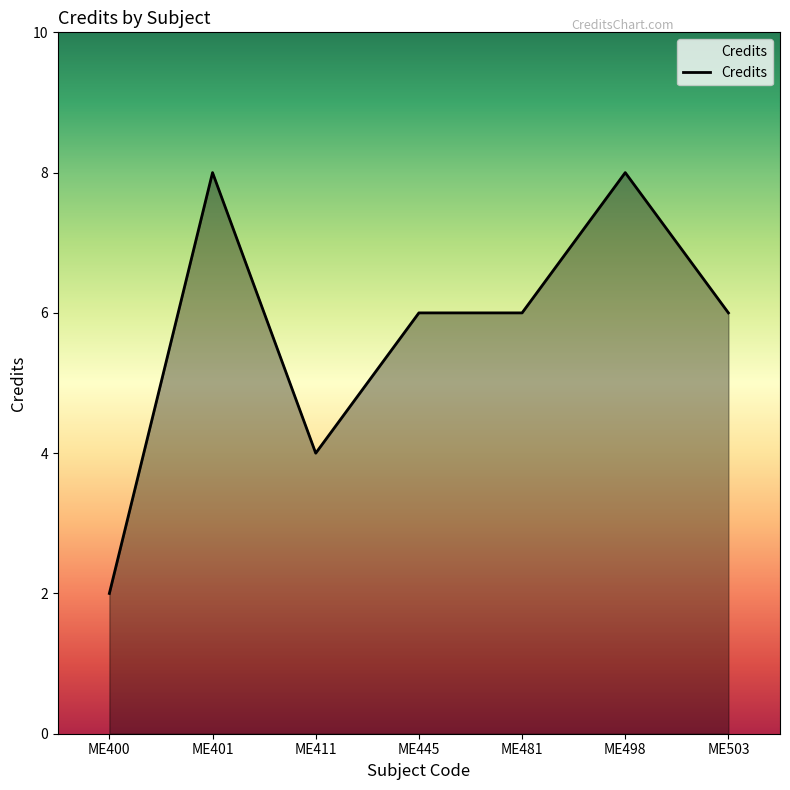

What is the ratio of the value at ME411 to the value at ME401?

0.5